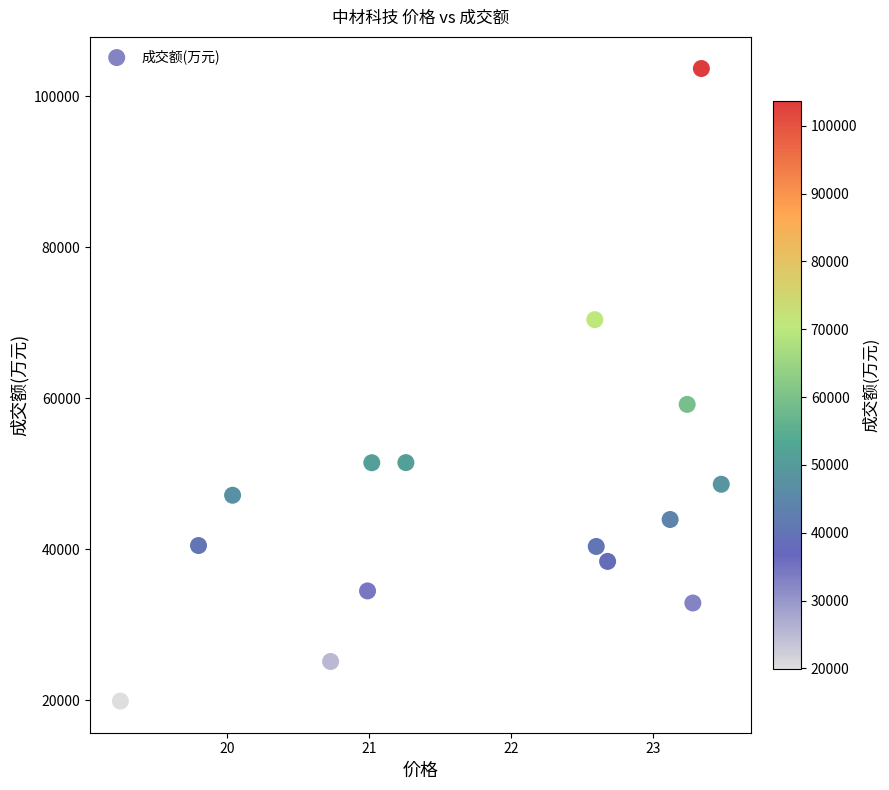

What is the range of Y values (max minus min)?

83794